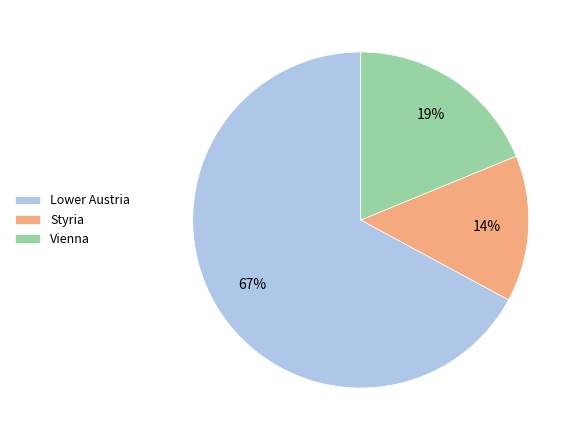

To the nearest percent, what portion does Styria represent?

14%